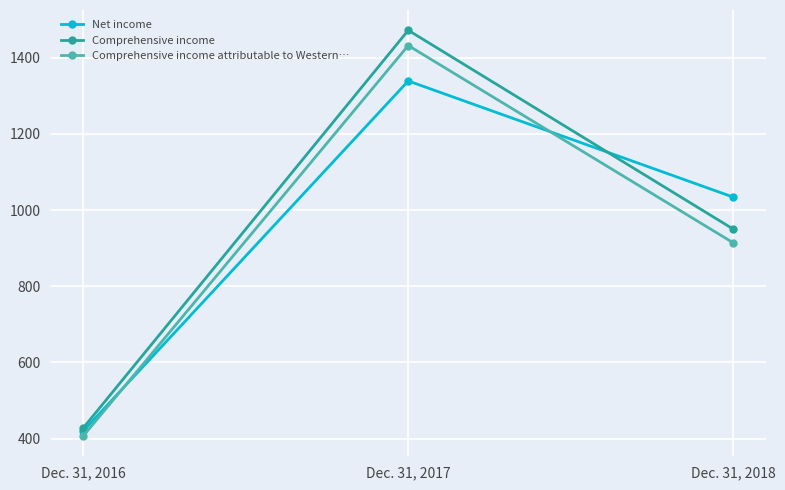

Is the value of Net income at Dec. 31, 2017 greater than the value of Comprehensive income attributable to Western… at Dec. 31, 2016?

Yes